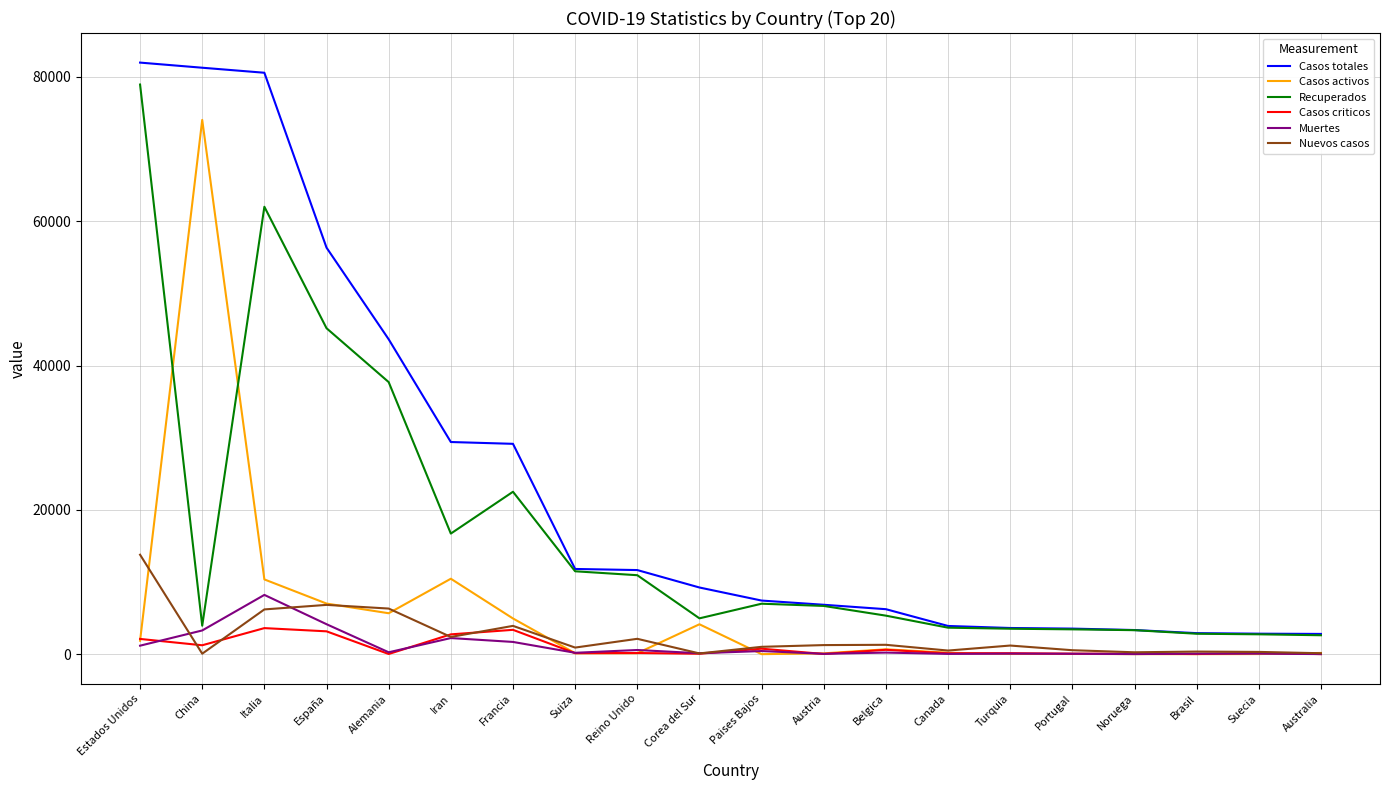

True or false: Muertes and Nuevos casos intersect in this chart.

True